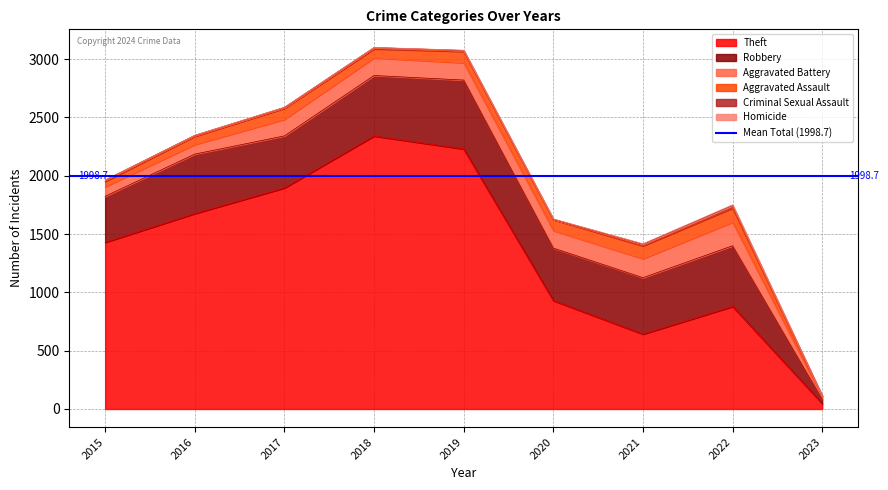

What is the minimum value for Theft?

46